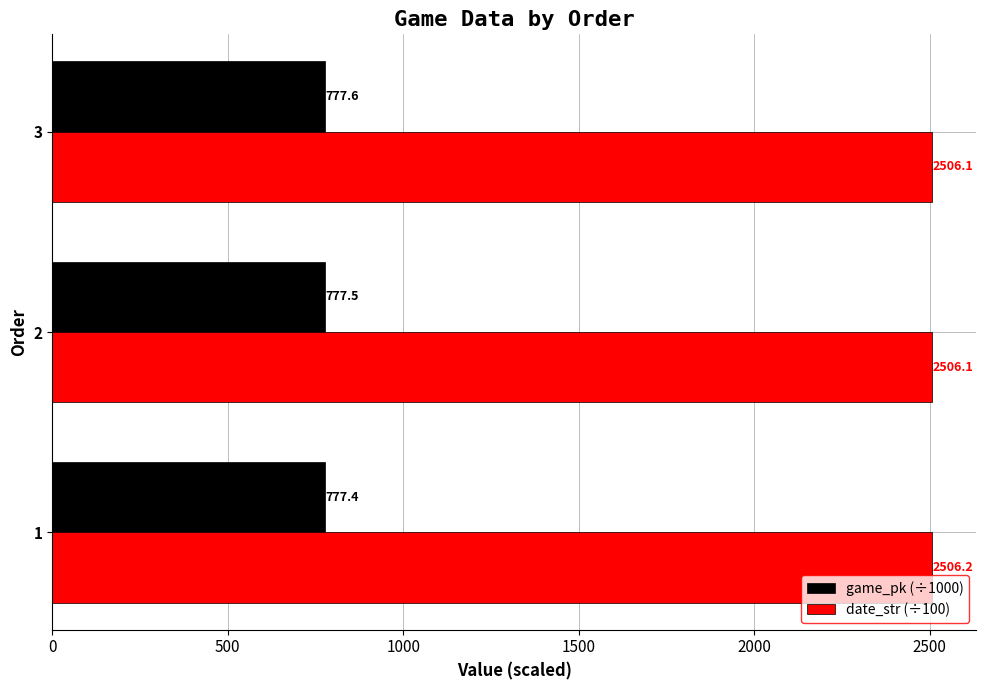

At 2, list the series in order from largest to smallest.

date_str (÷100), game_pk (÷1000)